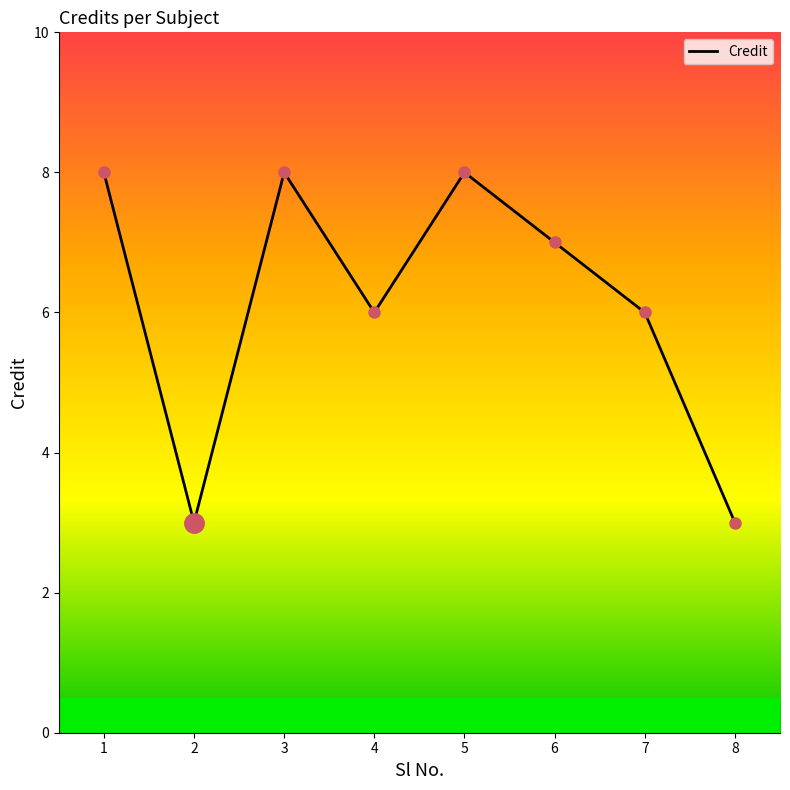

What is the smallest value displayed?

3